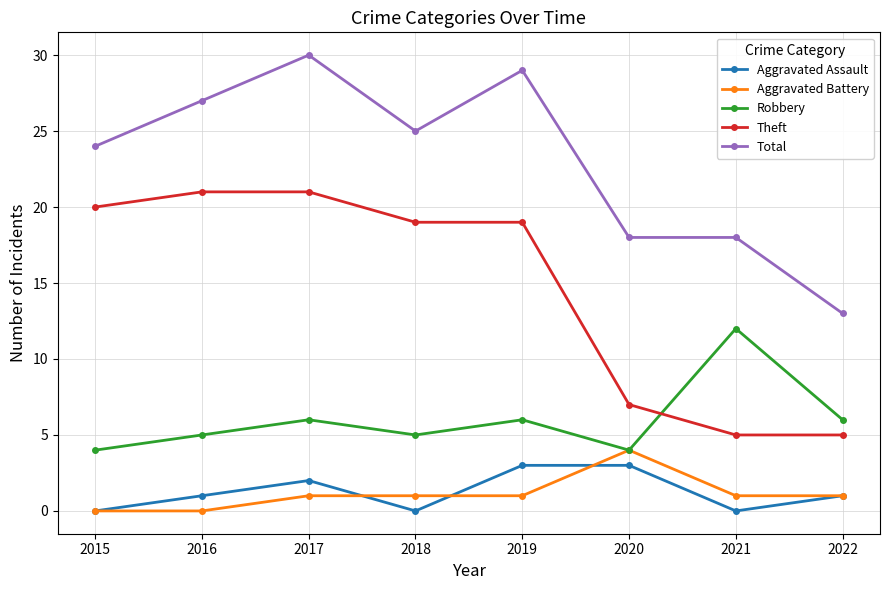

Is the value of Robbery at 2021 greater than the value of Theft at 2021?

Yes